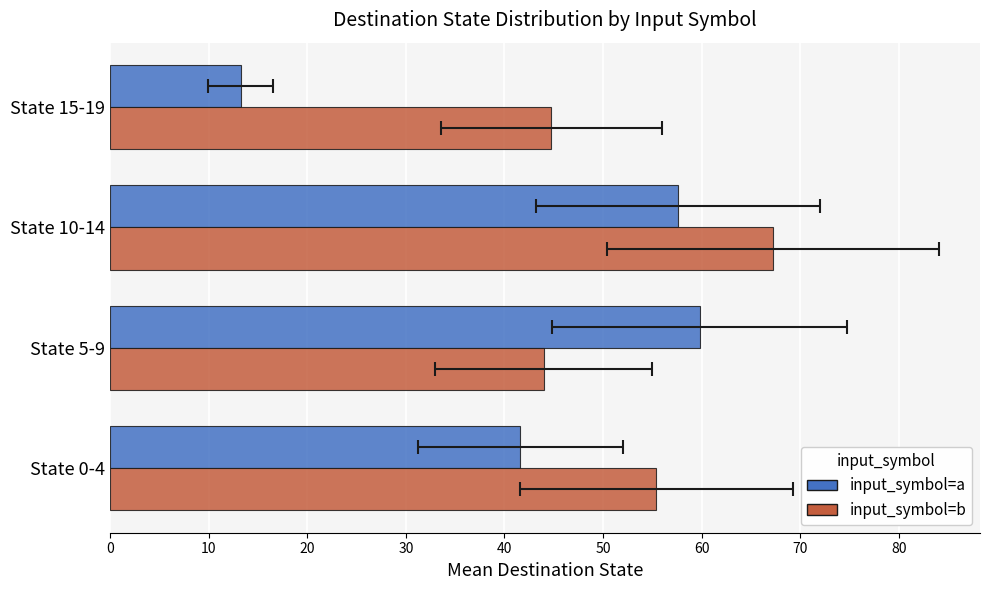

At how many categories does at least one series exceed 29?

4